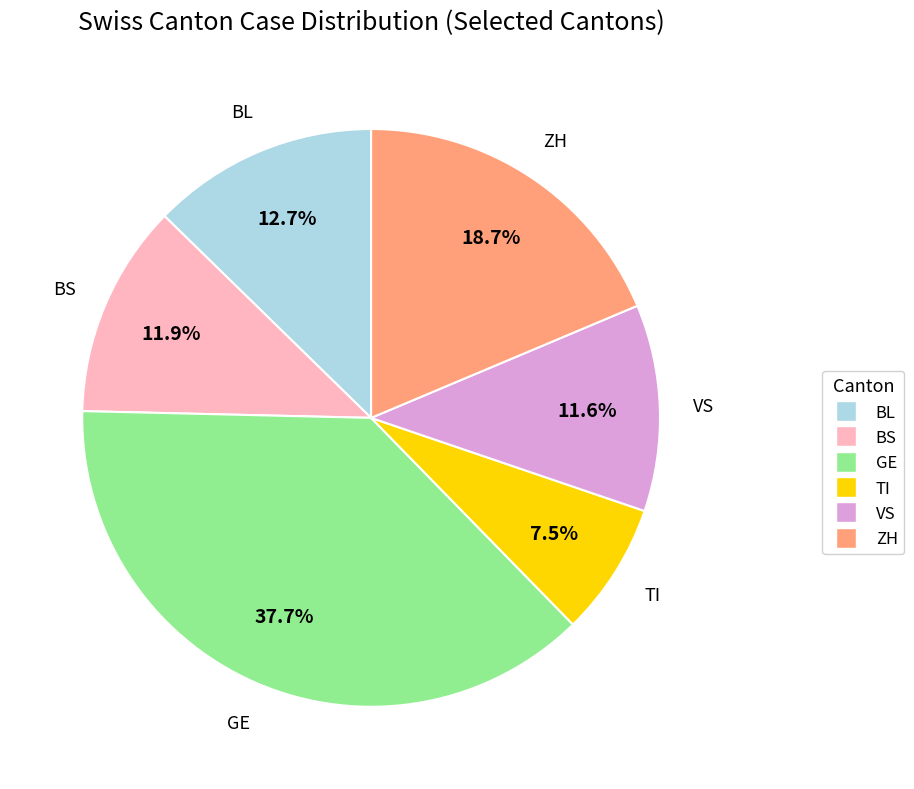

What is the smallest slice in the pie chart?

TI